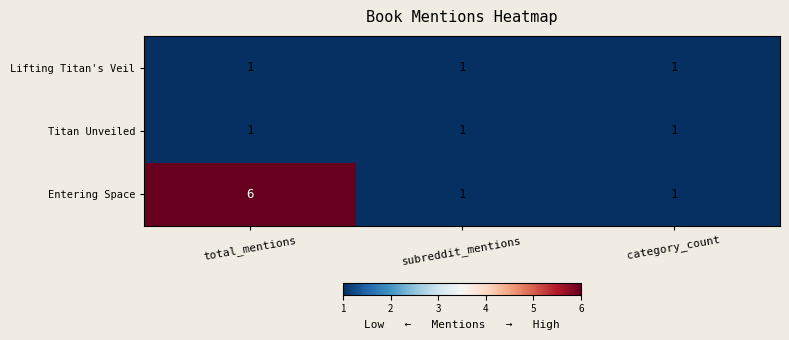

What is the maximum value shown in the chart?

6